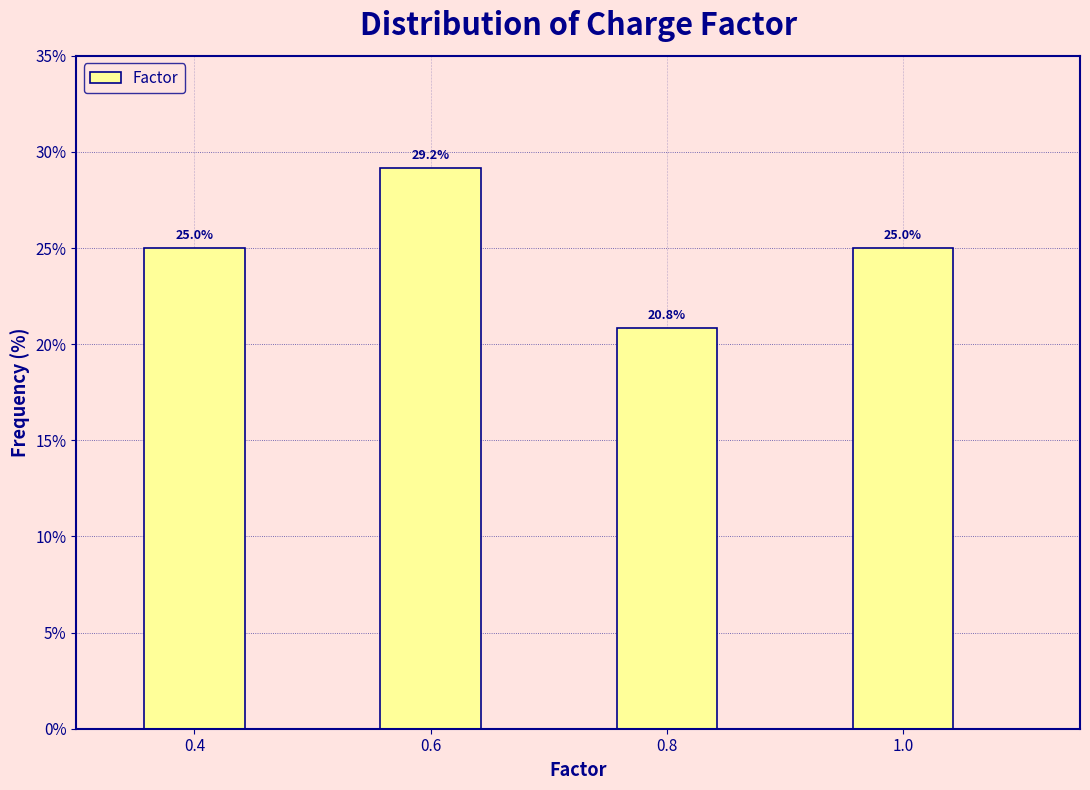

Over which range of the x-axis is the bar tallest?

0.55 to 0.65